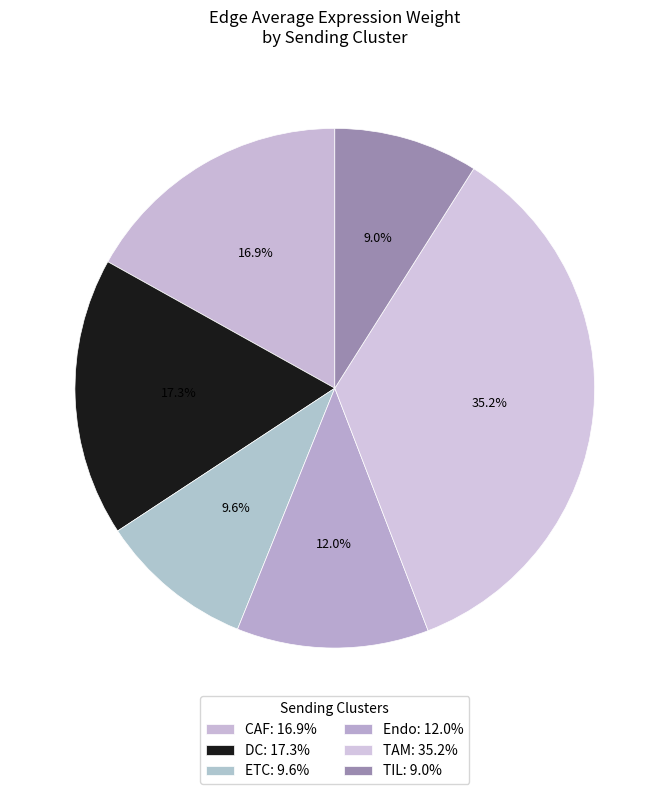

Is there a majority slice in this chart?

No